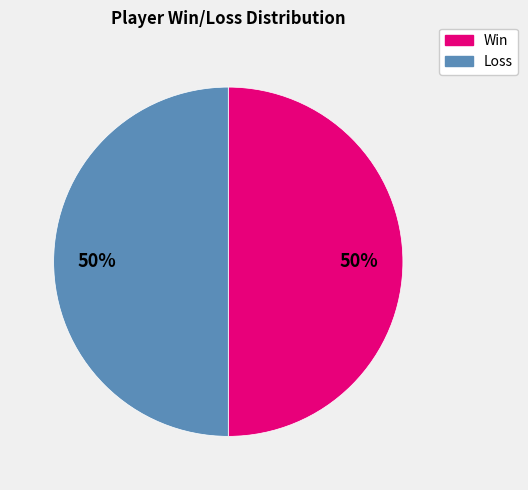

How many slices are in this pie chart?

2